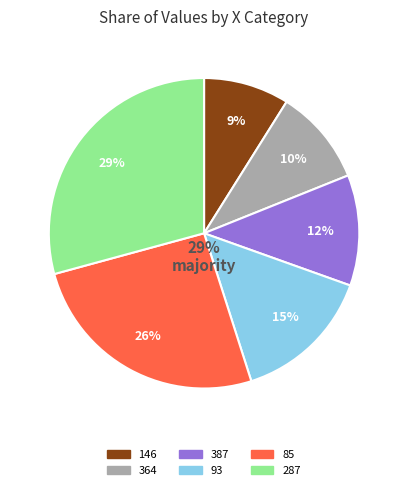

Is there a majority slice in this chart?

No